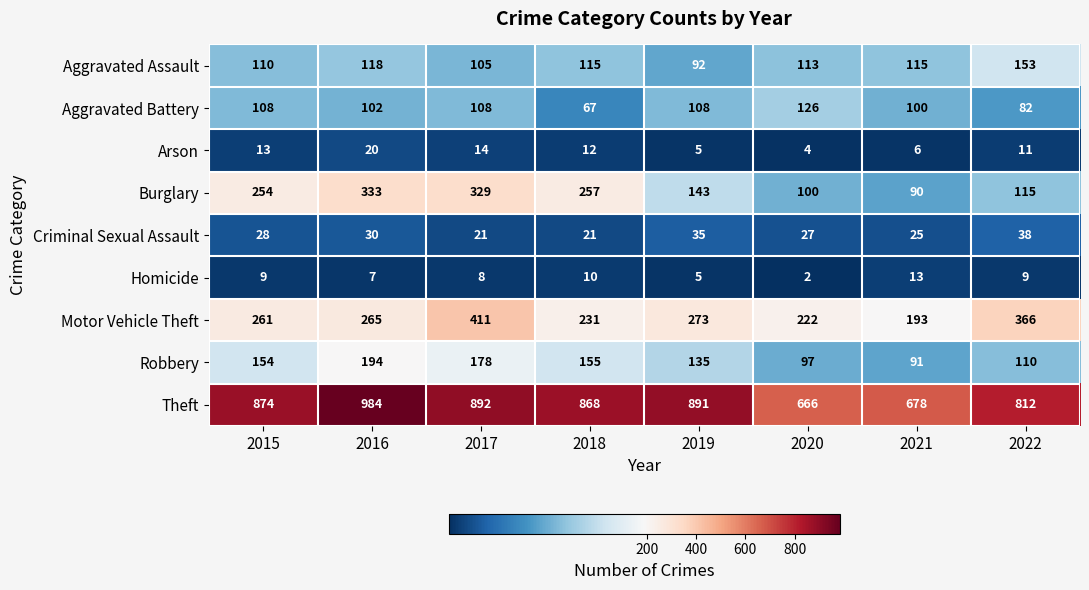

Which category has the lowest value across all series?

2020